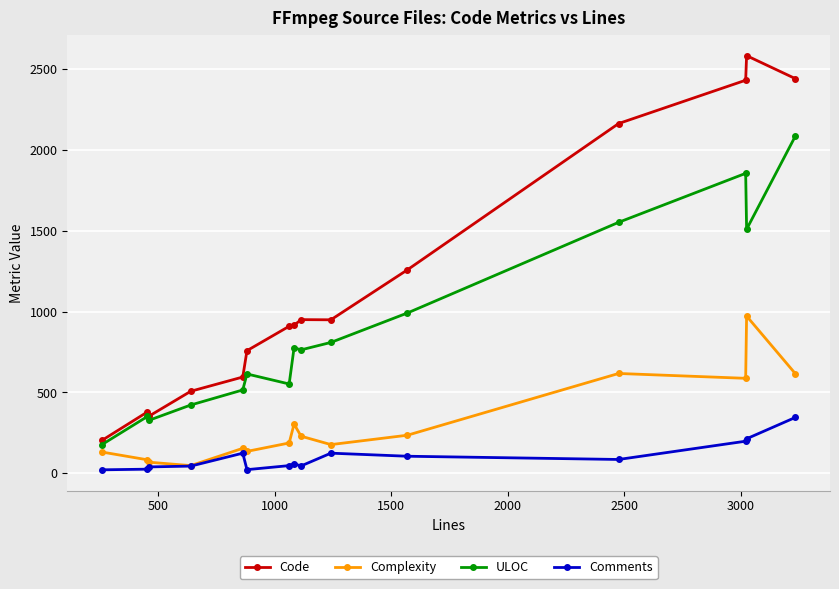

Which series has the widest spread of values?

Code